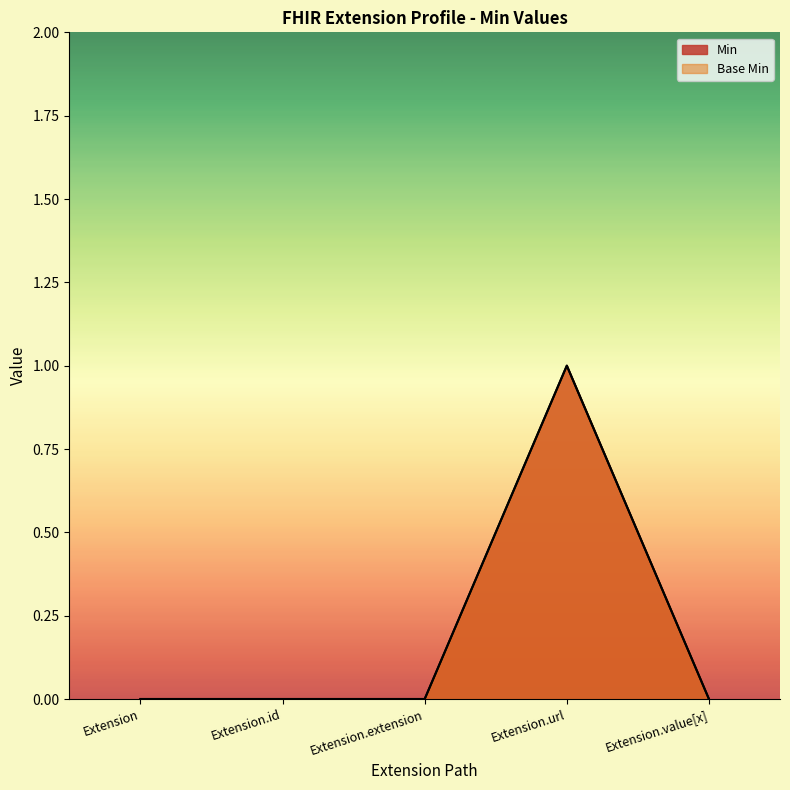

At which label is Base Min closest to 0?

Extension